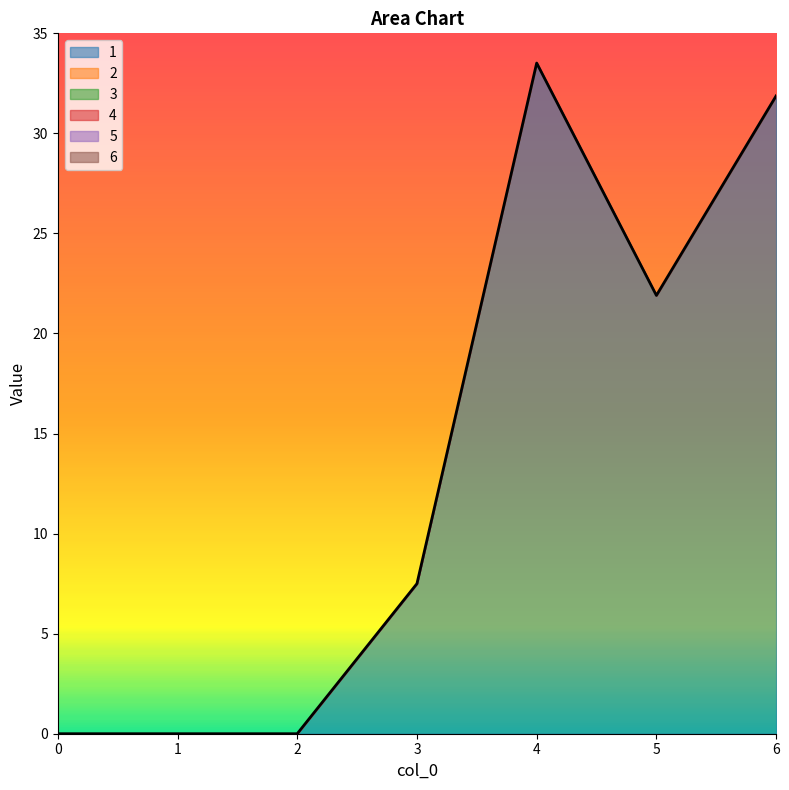

Reading right to left, what are all the values shown in this chart?

1: 31.9	21.9	33.5	7.5	0.0	0.0	0.0
2: 0.0	0.0	0.0	0.0	0.0	0.0	0.0
3: 0.0	0.0	0.0	0.0	0.0	0.0	0.0
4: 0.0	0.0	0.0	0.0	0.0	0.0	0.0
5: 0.0	0.0	0.0	0.0	0.0	0.0	0.0
6: 0.0	0.0	0.0	0.0	0.0	0.0	0.0